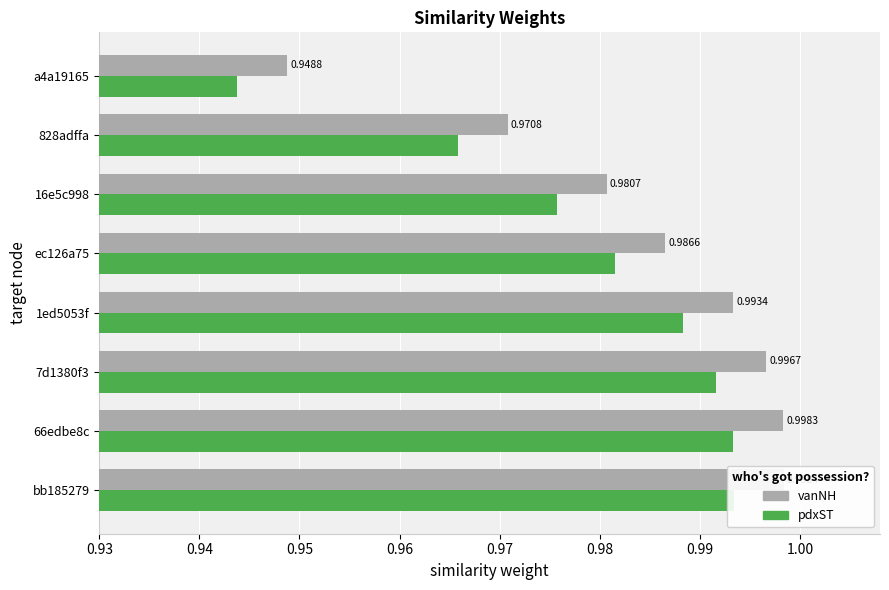

Which series has the largest total across all categories?

vanNH